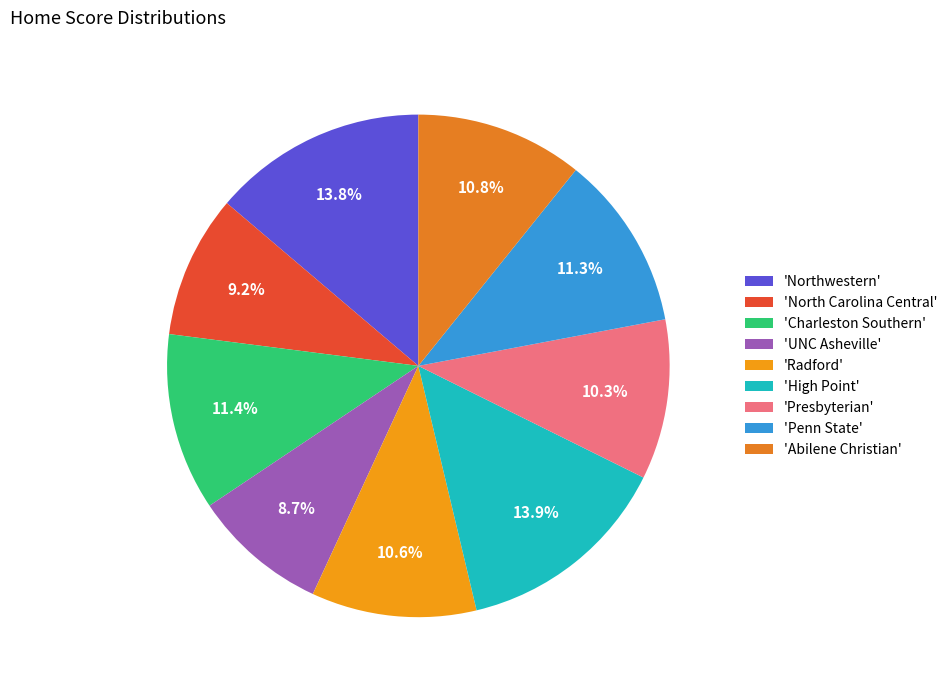

What is the smallest slice in the pie chart?

UNC Asheville